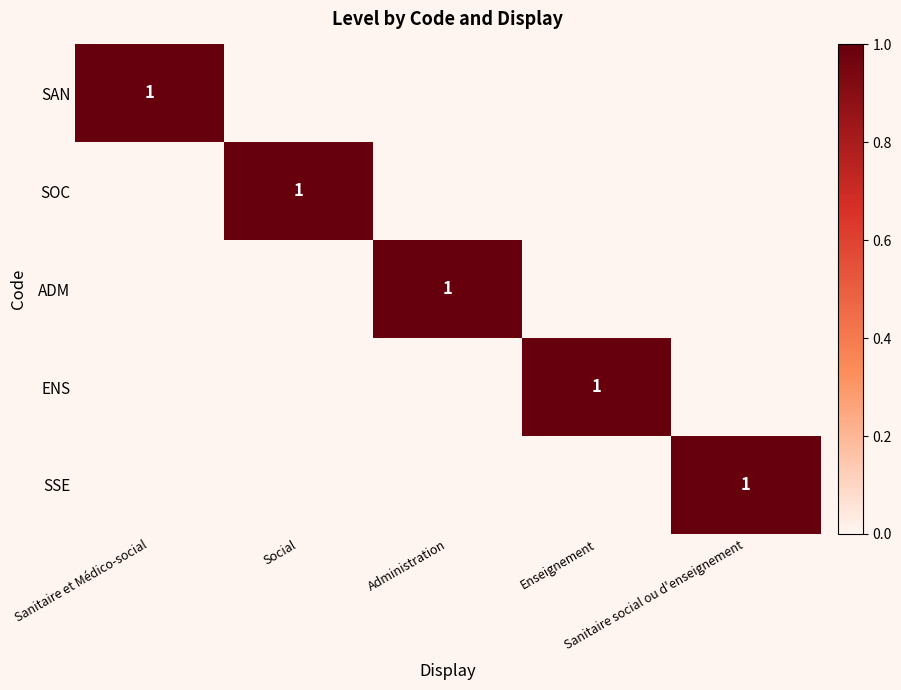

Count the ENS values in the range 0 to 1.

5